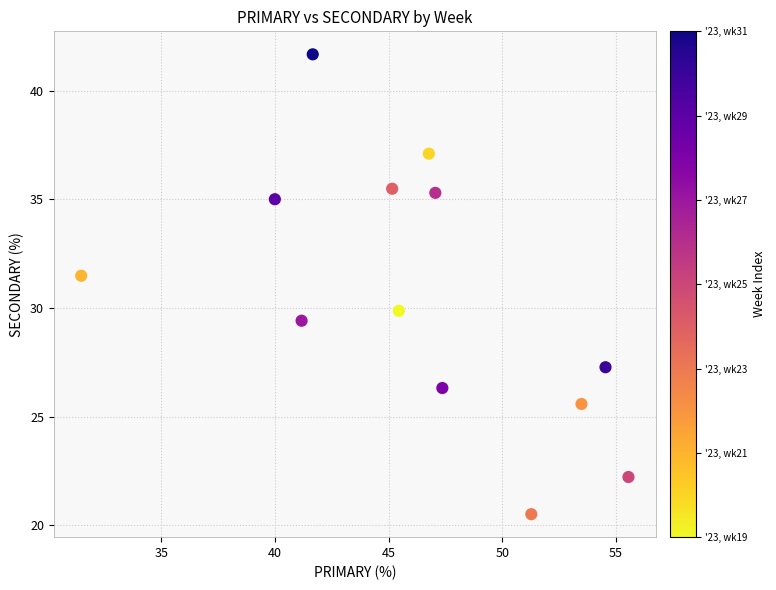

What Y value in the scatter plot is closest to 31?

31.5